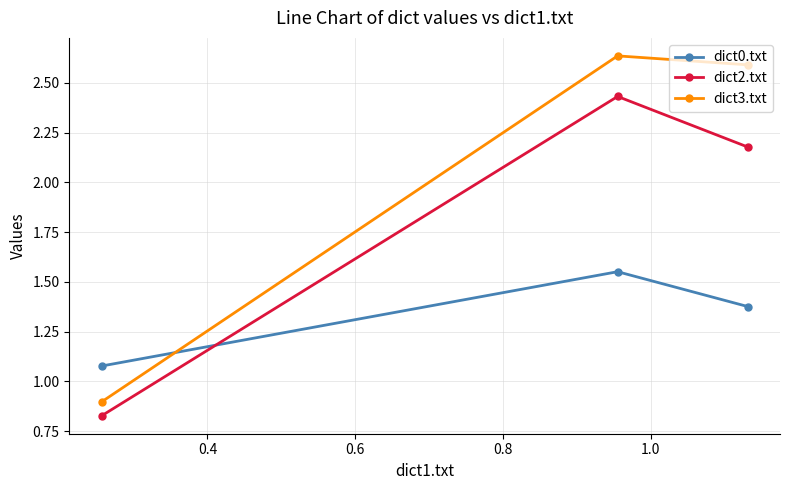

Which series has the widest spread of values?

dict3.txt